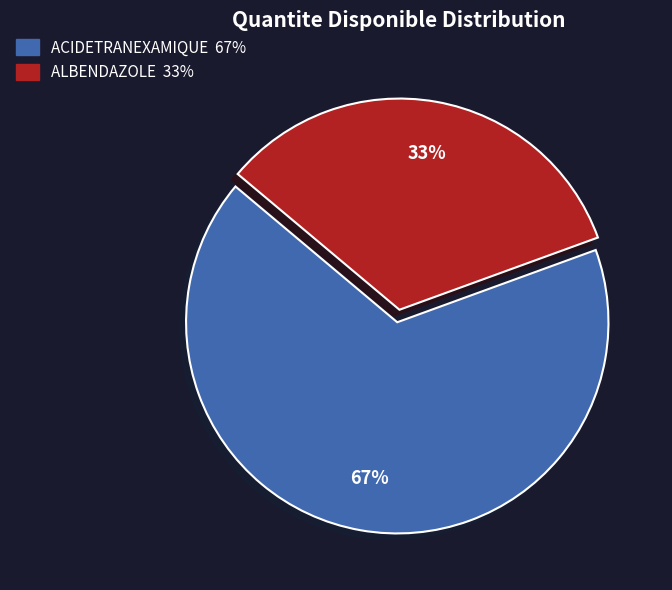

To the nearest percent, what is the average slice percentage?

50%